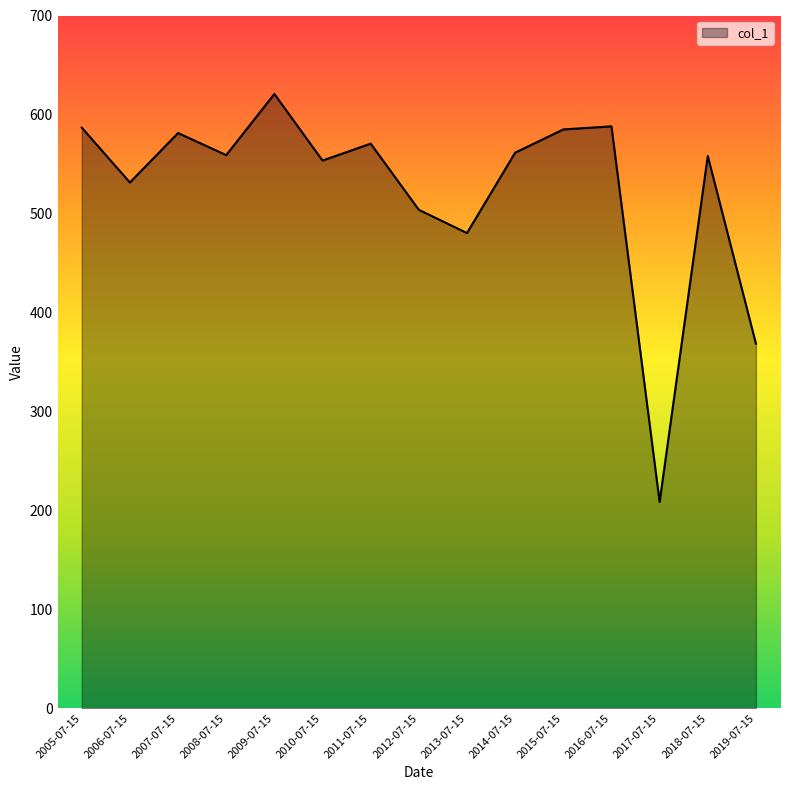

What is the average value?

523.7